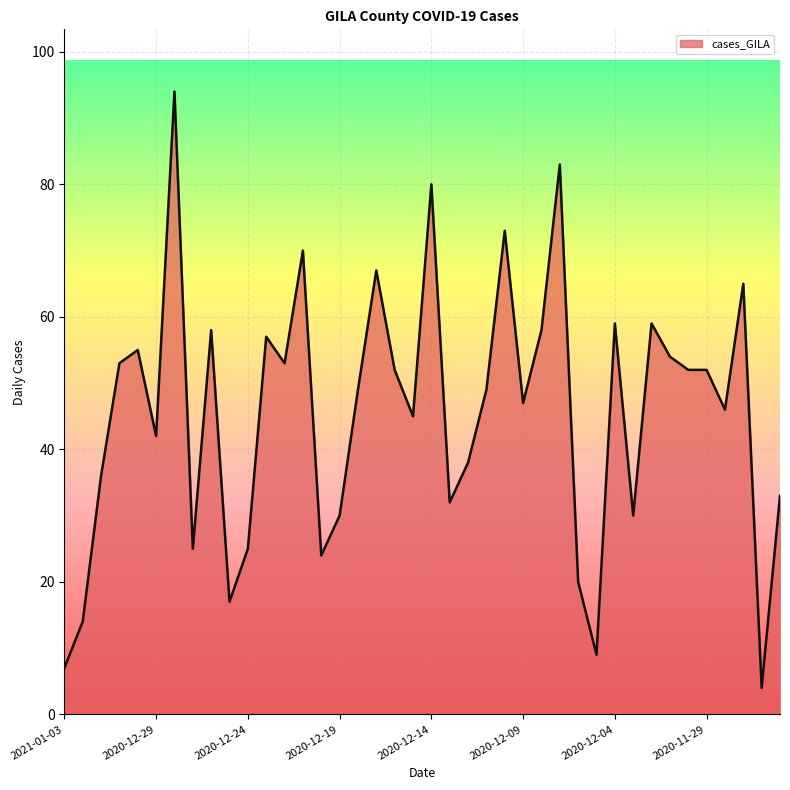

What is the maximum value shown in the chart?

94